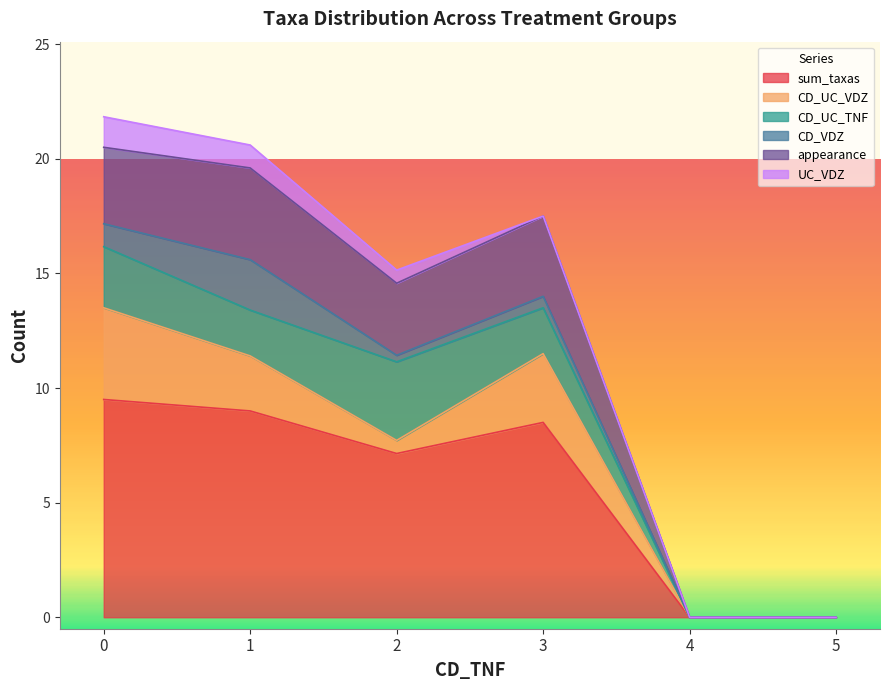

Is the value of CD_VDZ at 0 greater than the value of sum_taxas at 0?

No